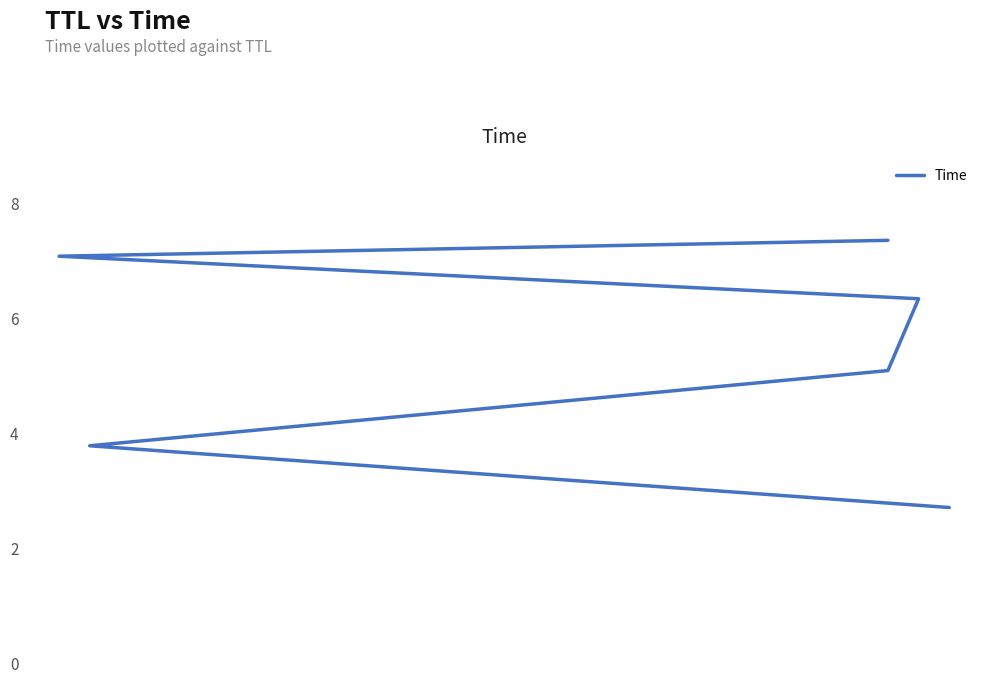

What is the value of the 3rd point from the left?

5.1